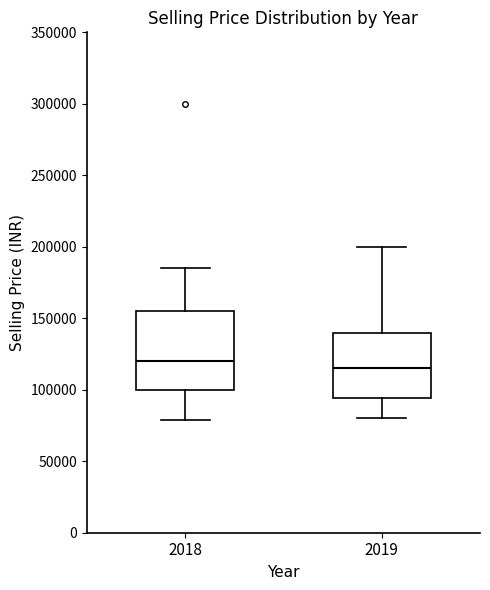

Which box's median line is the highest?

2018